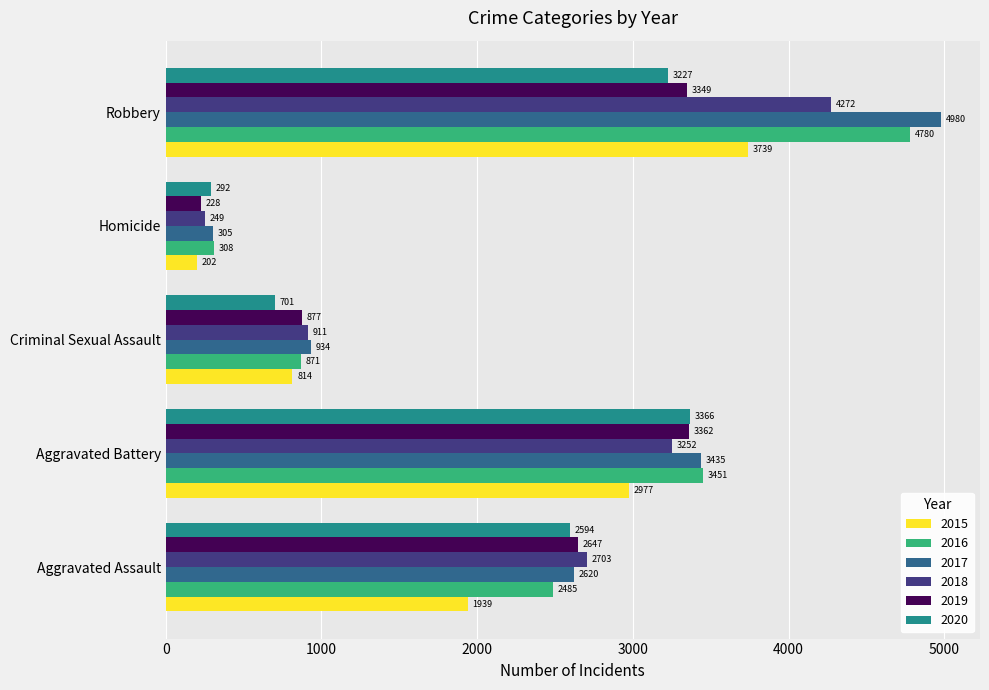

What is the approximate value of 2020 at Robbery, to the nearest 50?

3250